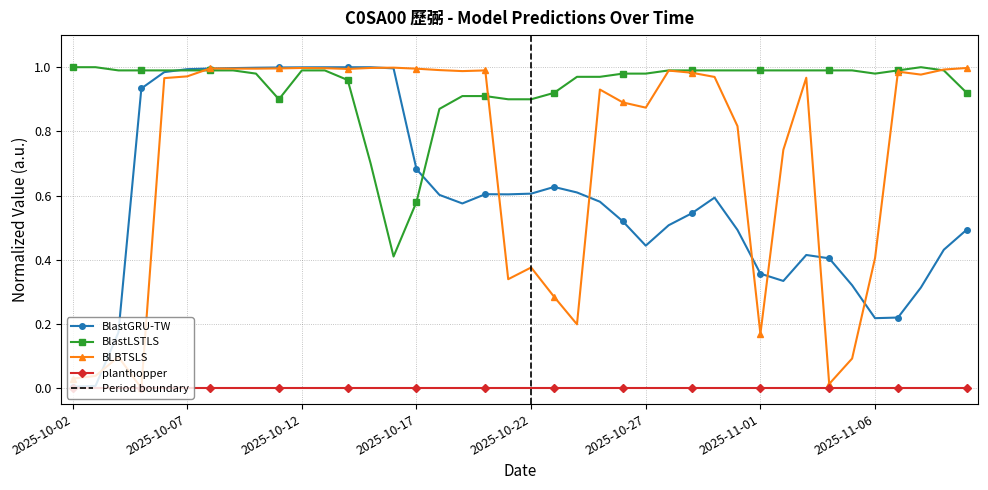

List the labels in order of BlastLSTLS value, smallest first.

2025-10-16, 2025-10-17, 2025-10-15, 2025-10-18, 2025-10-11, 2025-10-21, 2025-10-22, 2025-10-19, 2025-10-20, 2025-10-23, 2025-11-10, 2025-10-14, 2025-10-24, 2025-10-25, 2025-10-10, 2025-10-26, 2025-10-27, 2025-11-06, 2025-10-04, 2025-10-05, 2025-10-06, 2025-10-07, 2025-10-08, 2025-10-09, 2025-10-12, 2025-10-13, 2025-10-28, 2025-10-29, 2025-10-30, 2025-10-31, 2025-11-01, 2025-11-02, 2025-11-03, 2025-11-04, 2025-11-05, 2025-11-07, 2025-11-09, 2025-10-02, 2025-10-03, 2025-11-08